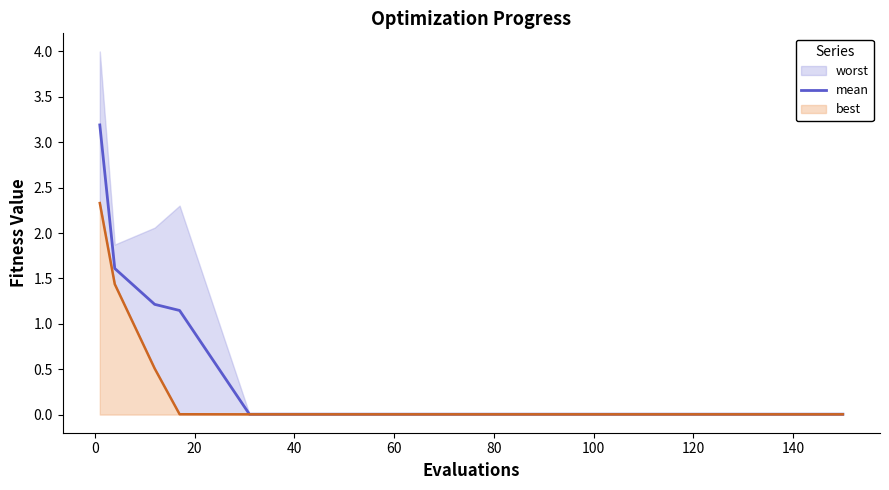

Between 60 and 20, which is larger?

20